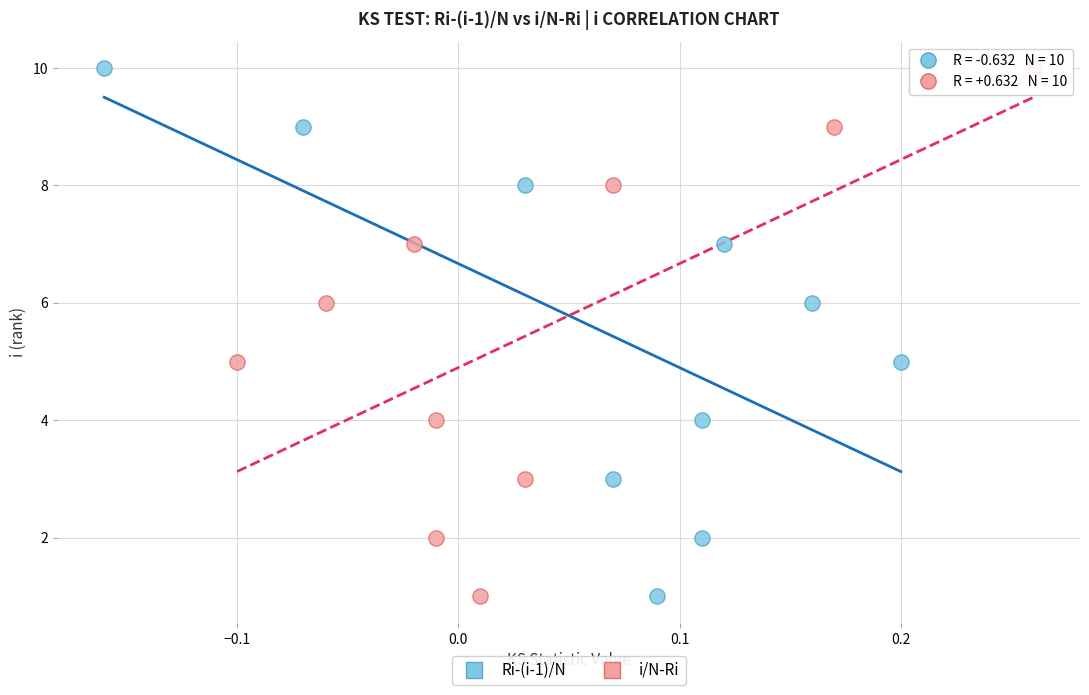

What are all the series names shown in the legend?

Ri-(i-1)/N, i/N-Ri